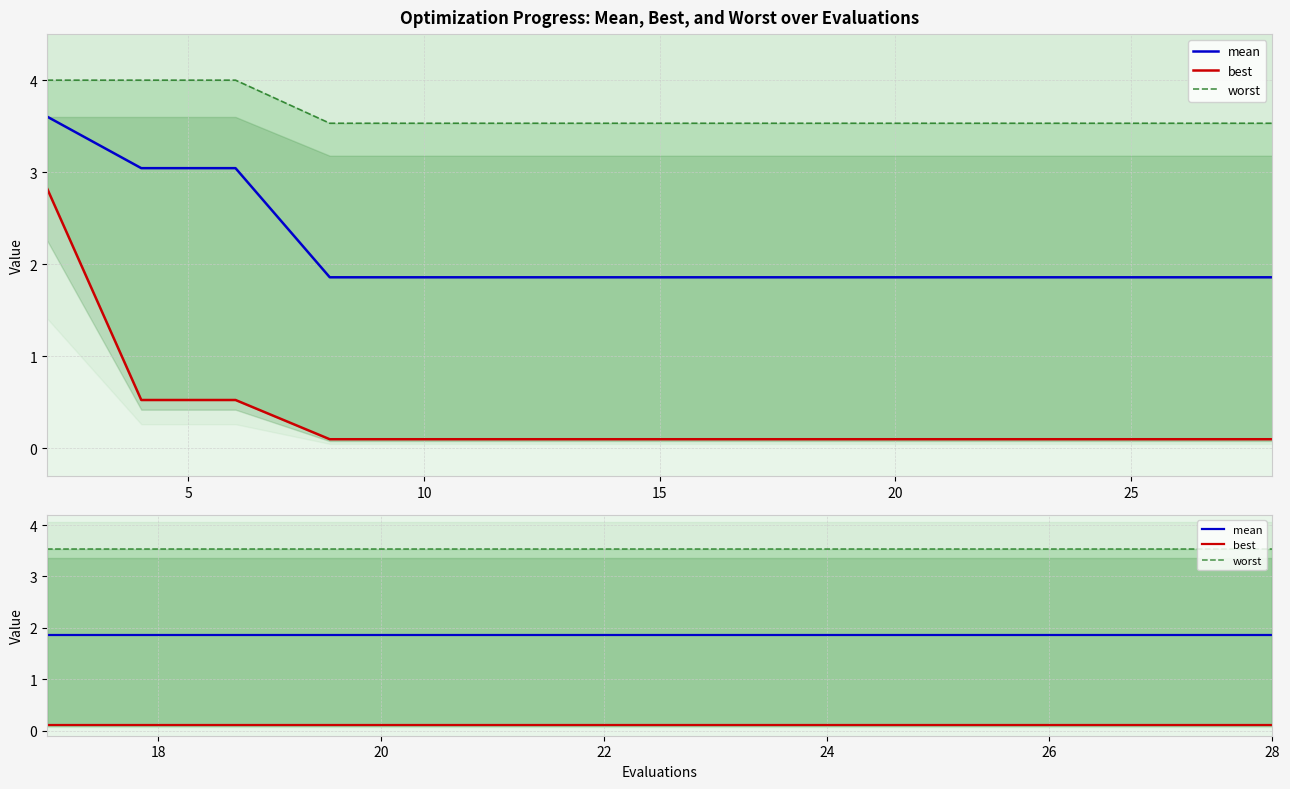

At how many categories does at least one series exceed 0?

7